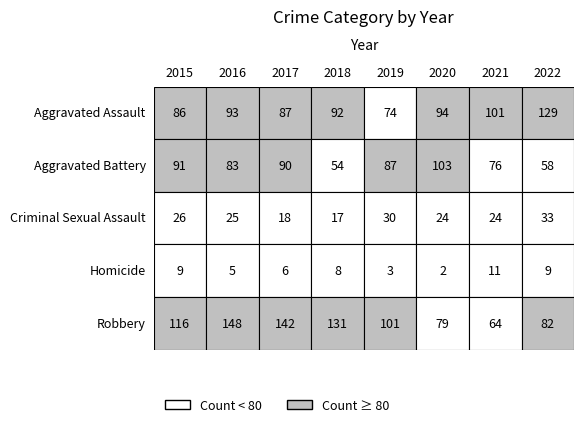

Where does the Homicide series first go above 8?

2015